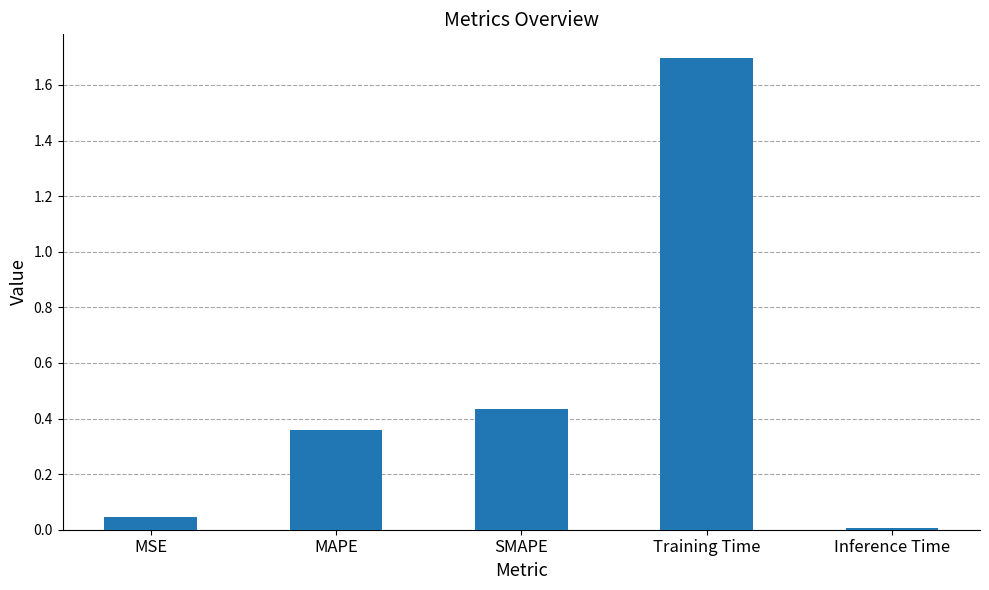

True or false: the data shows 1.7 at Training Time.

True